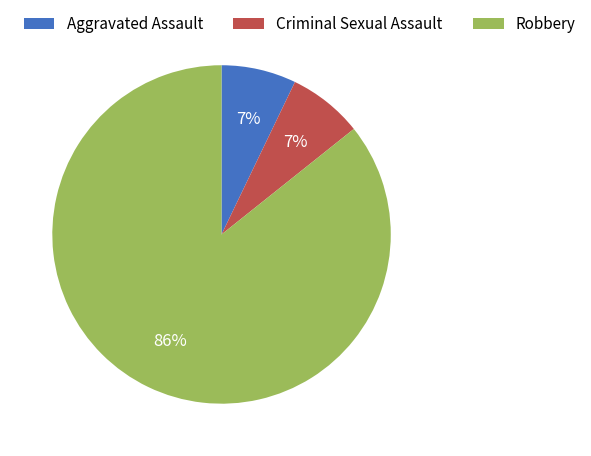

Is it true that Aggravated Assault is 1% of the pie?

False